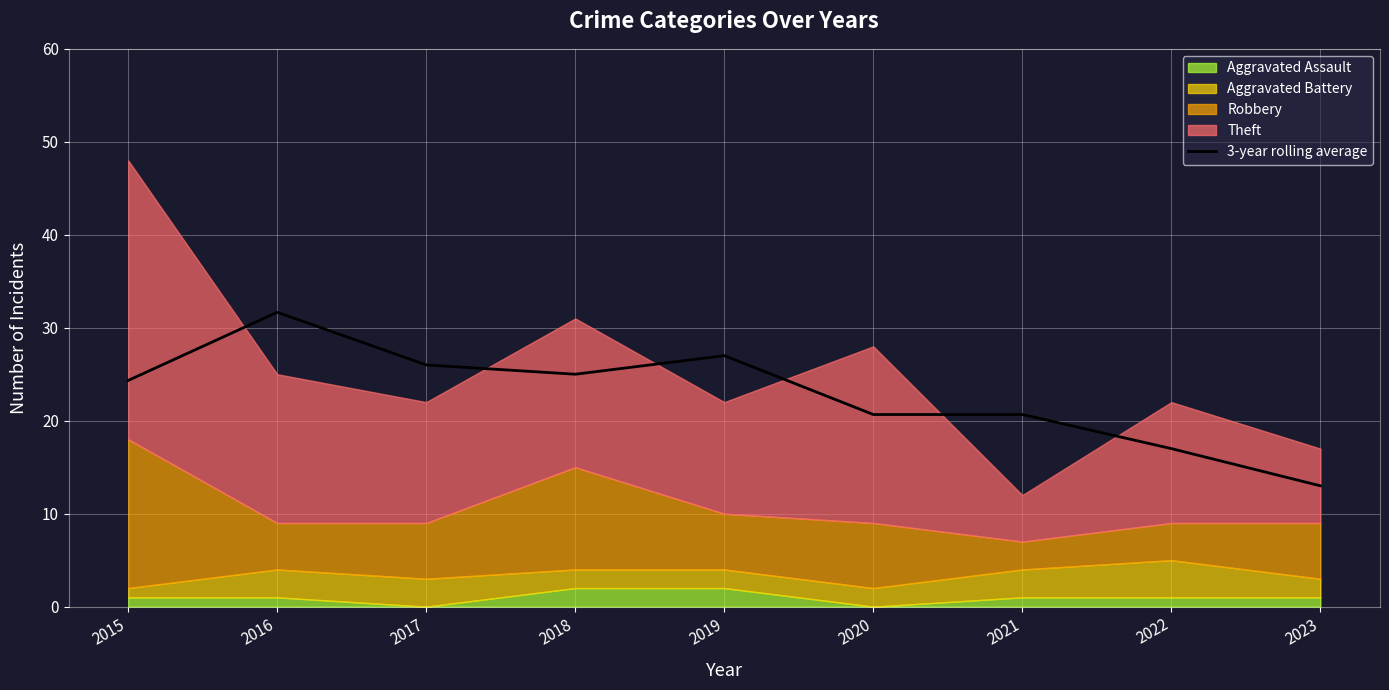

What is the value of the 2nd point from the left?

31.7